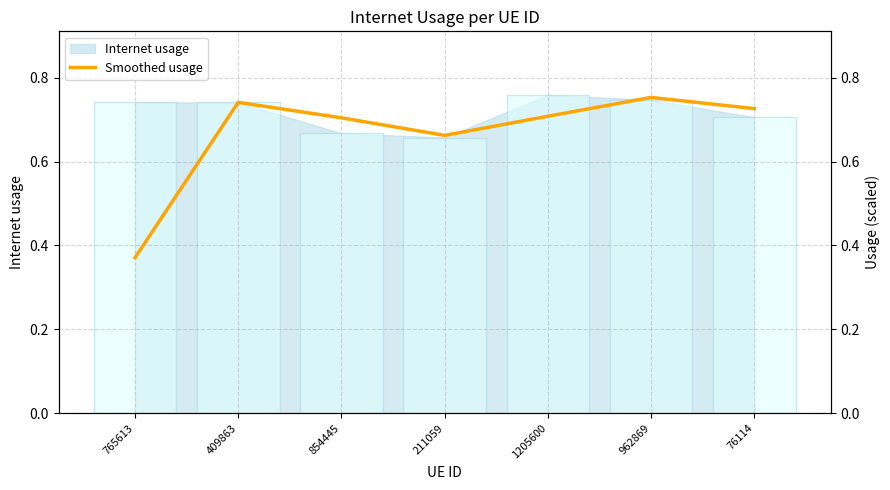

What is the minimum value shown in the chart?

0.4